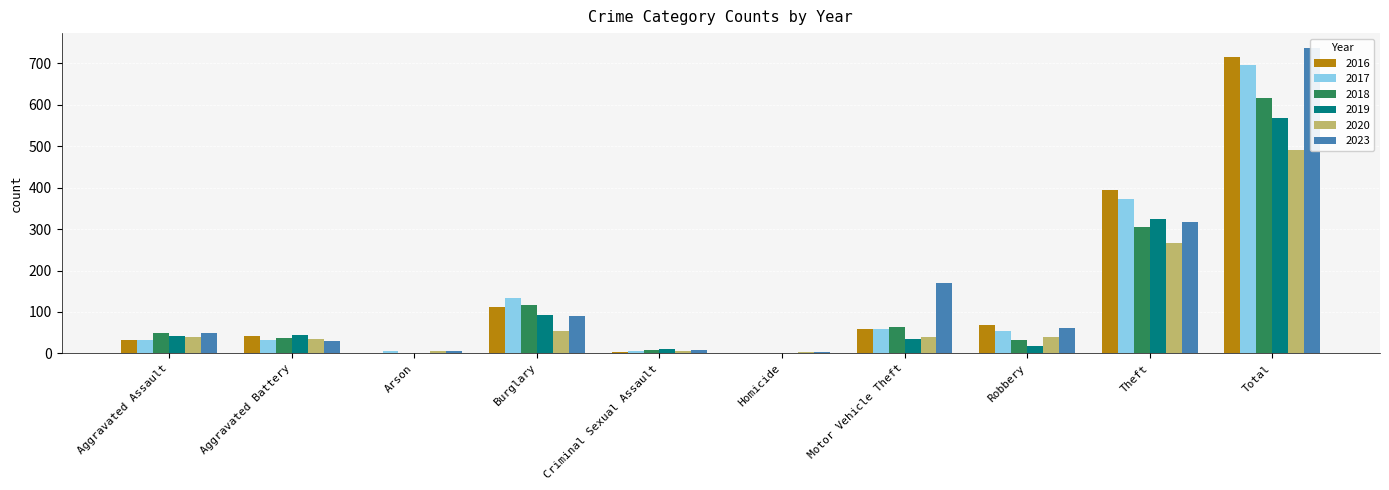

What is the difference between the highest and lowest values at Theft?

128